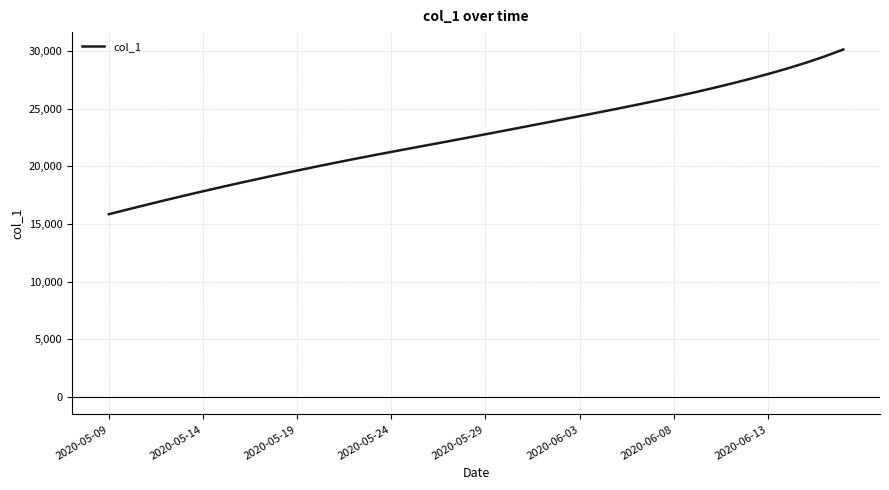

True or false: there are more than 1 points higher than both neighbors.

False